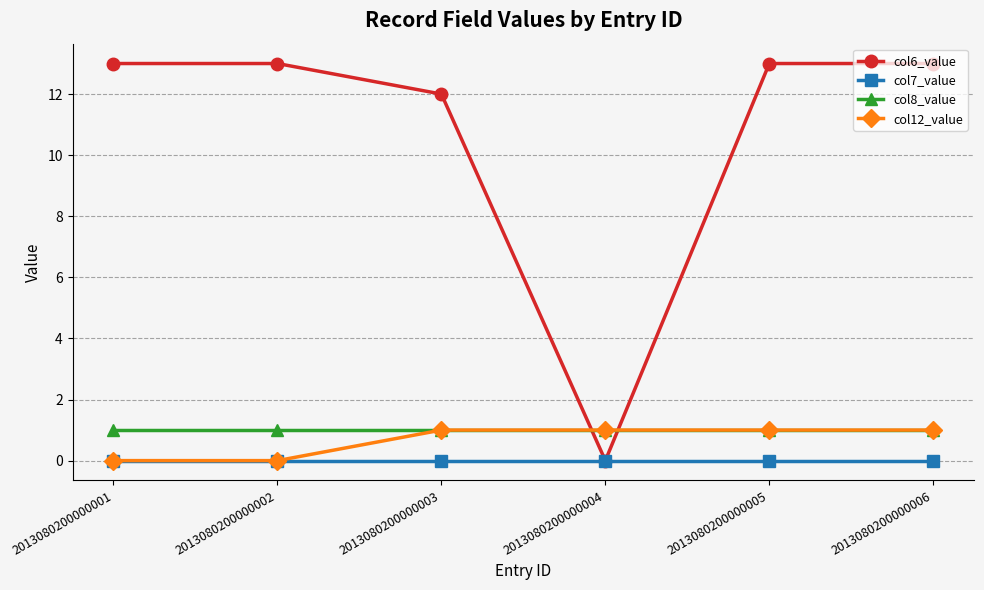

At which label does col6_value reach its minimum?

2013080200000004